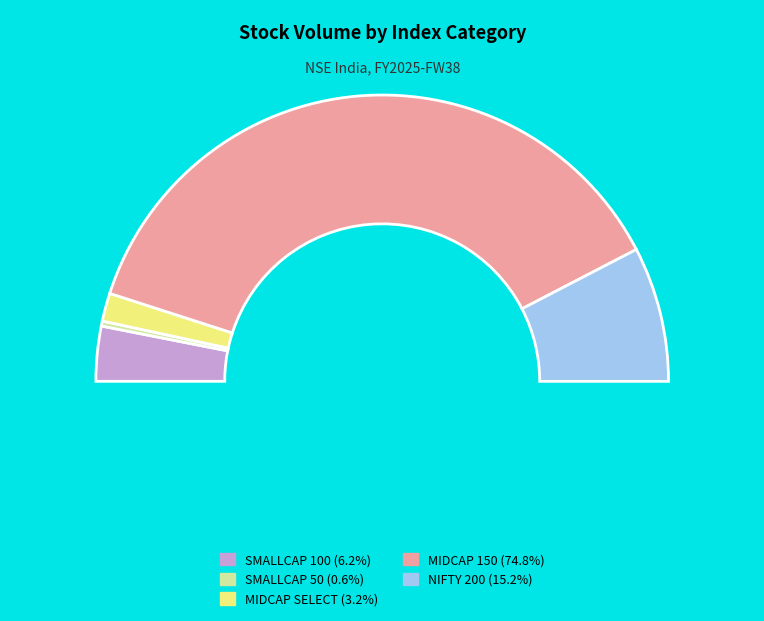

To the nearest percent, what is the difference between the 31 and 14 slice percentages?

1%